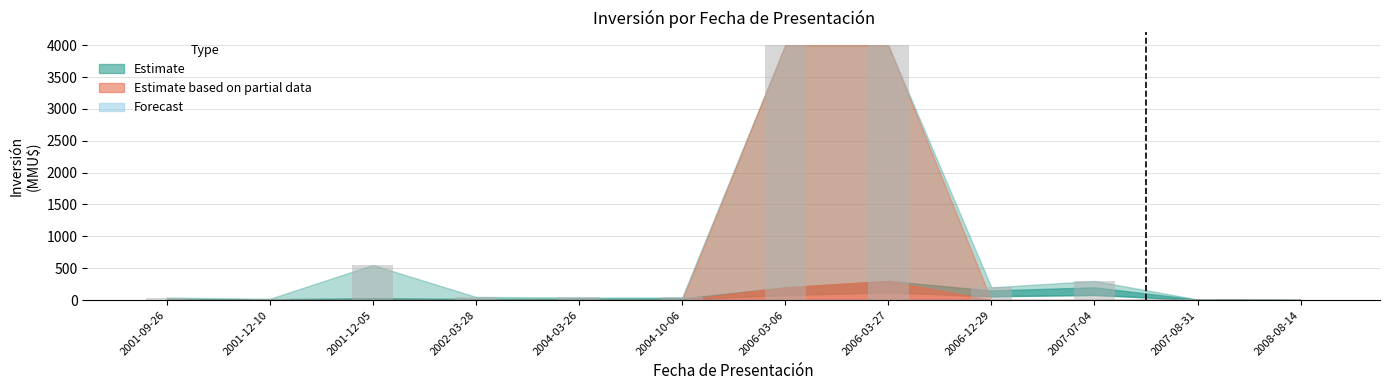

Are the bars grouped side by side (vs. stacked)?

No